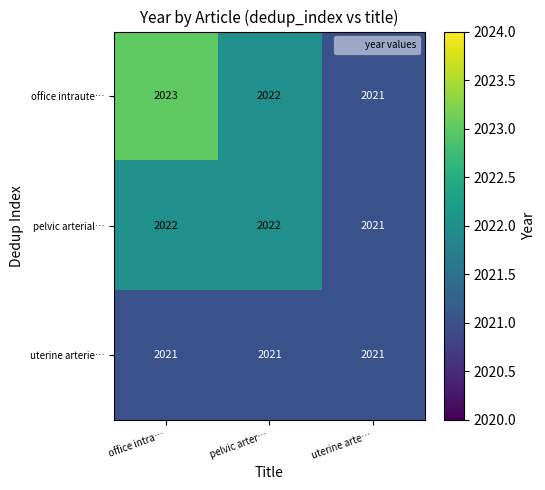

At which category is the sum across all series the highest?

office intra…